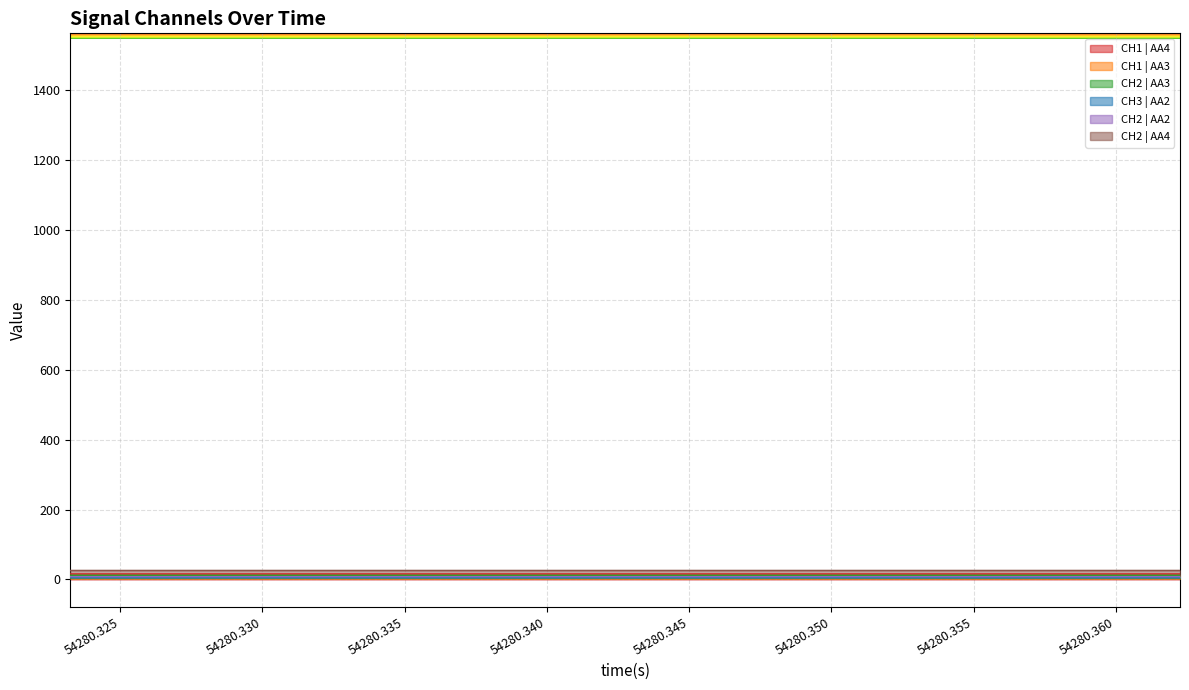

True or false: CH2 | AA2 has more than 1 interior local peaks.

True